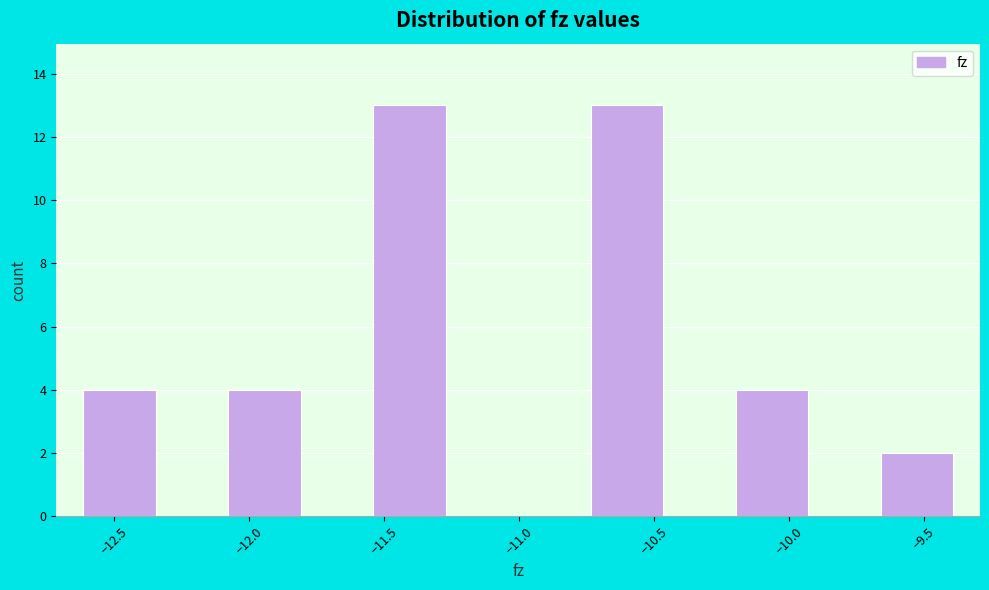

Reading left to right, list every bar in this chart as the range it spans on the x-axis followed by its height. Neither the bar edges nor the heights are printed on the chart, so give them approximately, as read against the axes.

-12.60 to -12.35: 4
-12.35 to -12.10: 0
-12.10 to -11.80: 4
-11.80 to -11.55: 0
-11.55 to -11.25: 13
-11.25 to -11.00: 0
-11.00 to -10.75: 0
-10.75 to -10.45: 13
-10.45 to -10.20: 0
-10.20 to -9.95: 4
-9.95 to -9.65: 0
-9.65 to -9.40: 2